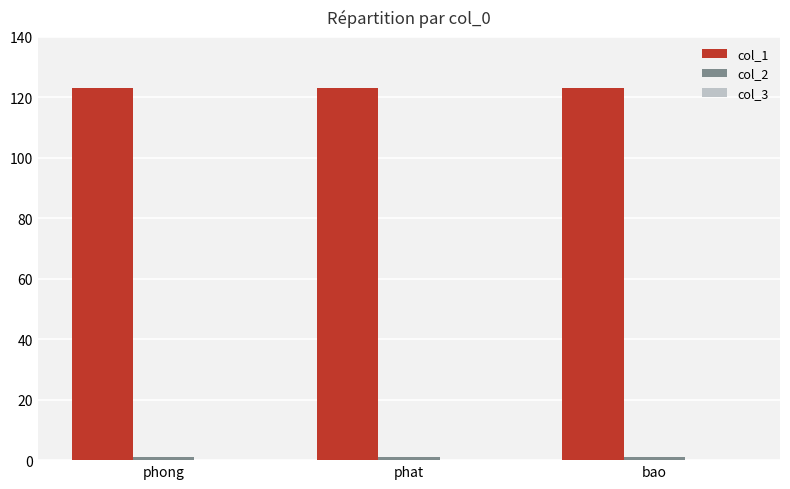

How many groups of bars are there?

3